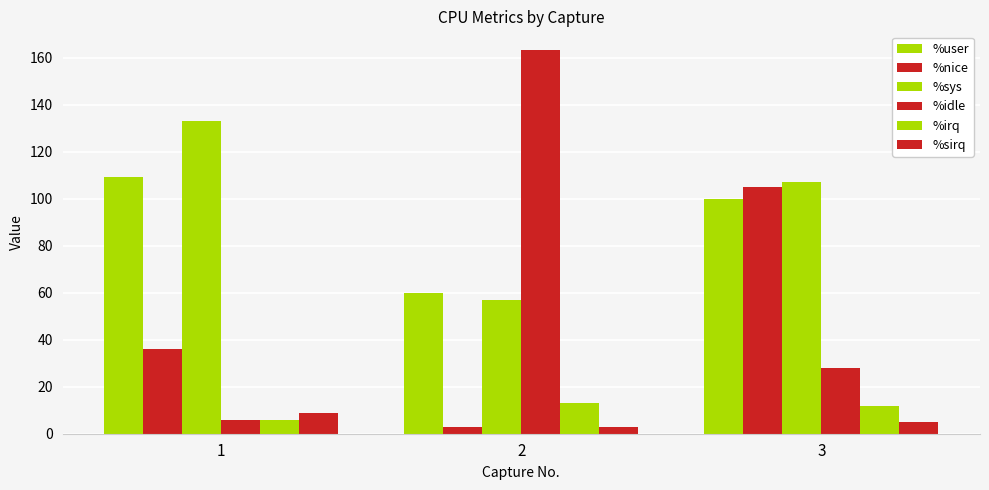

How many bars are there in each group?

6